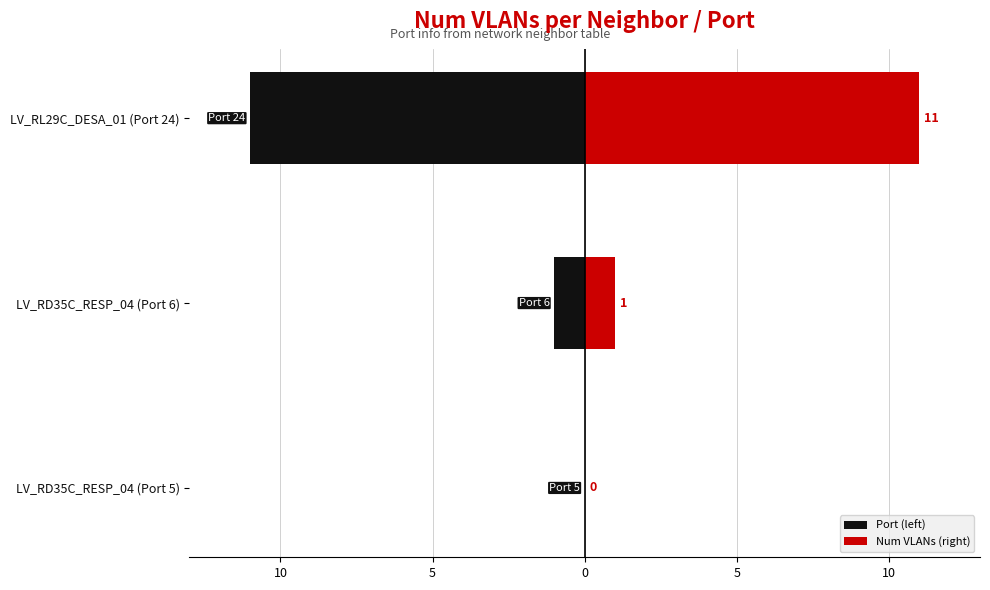

Read the Num VLANs (right) value at LV_RL29C_DESA_01 (Port 24), to the nearest 10.

10